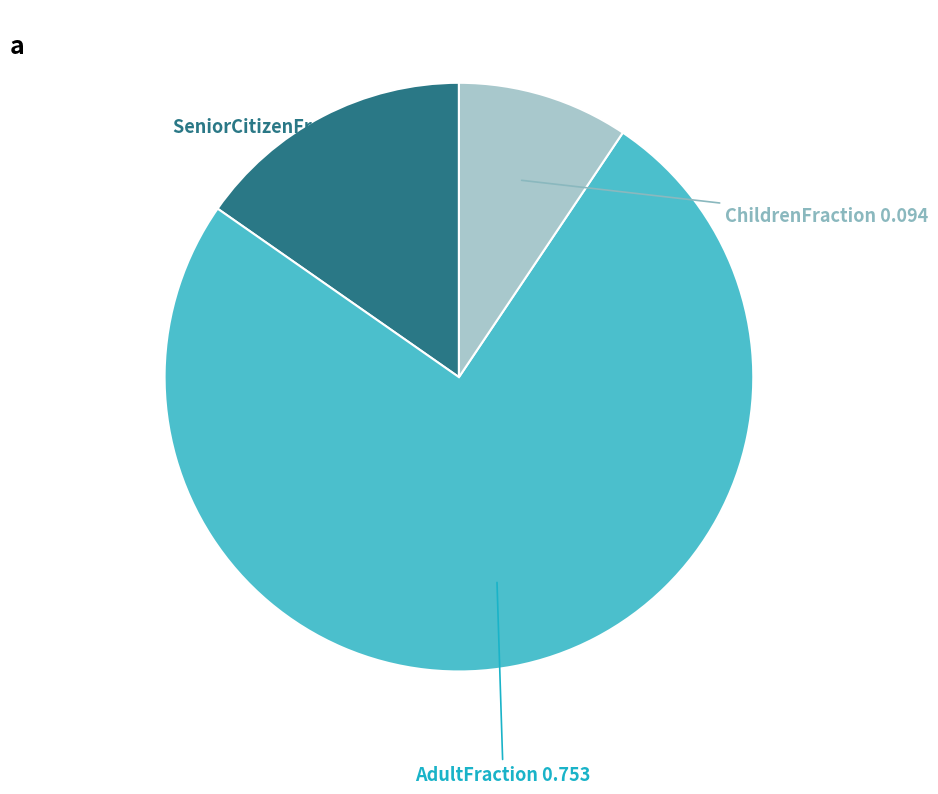

Is there a majority slice in this chart?

Yes